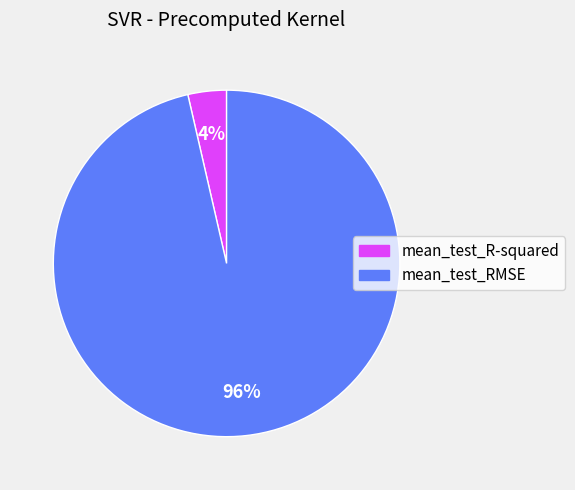

Which category has the biggest portion of the pie?

mean_test_RMSE